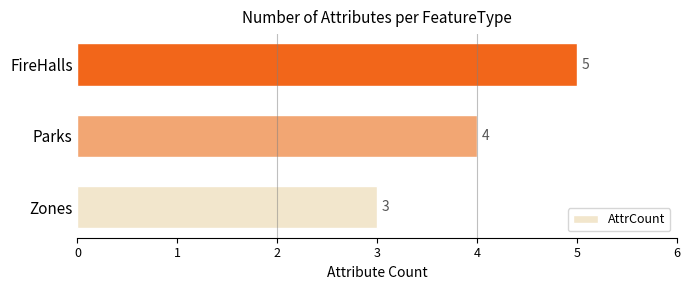

Between Zones and FireHalls, which is larger?

FireHalls